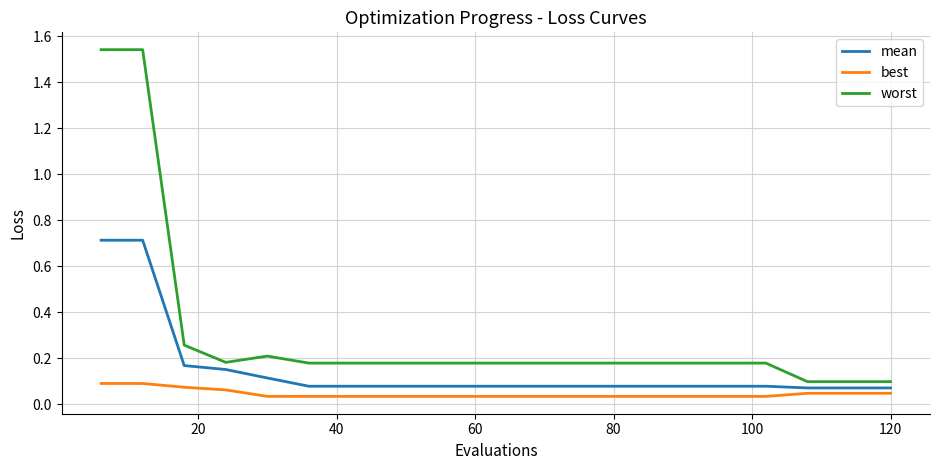

True or false: best and worst intersect in this chart.

False